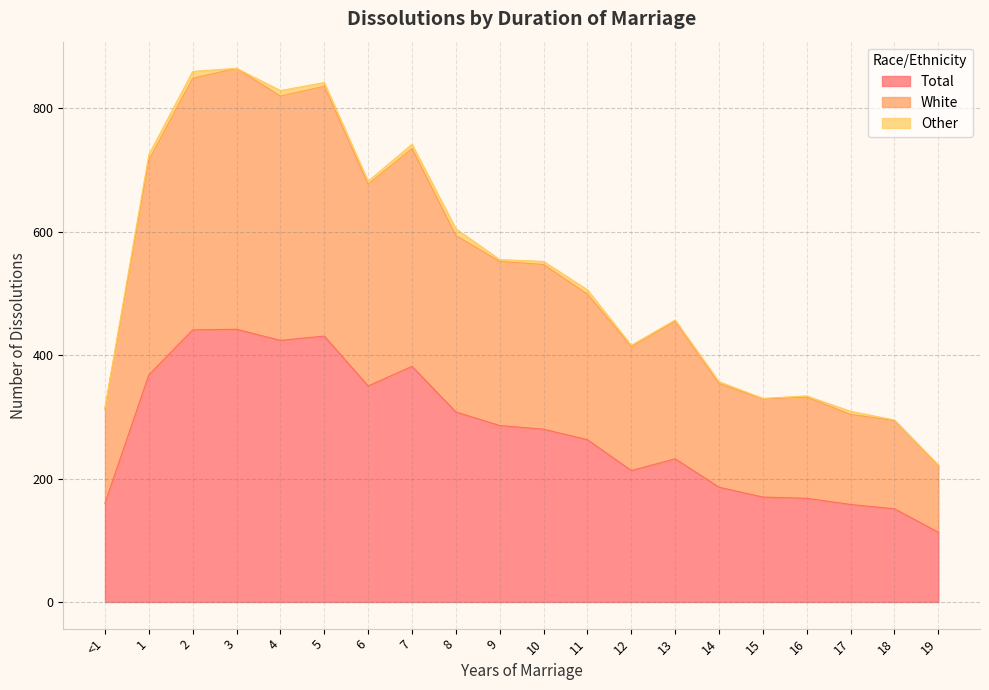

What is the spread (max minus min) of values at 19?

108